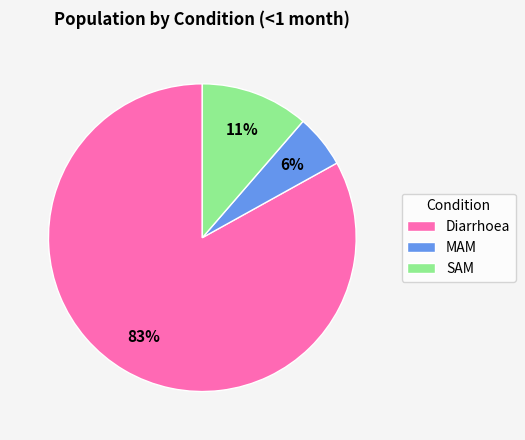

To the nearest percent, what is the difference between the largest and smallest slice percentages?

77%